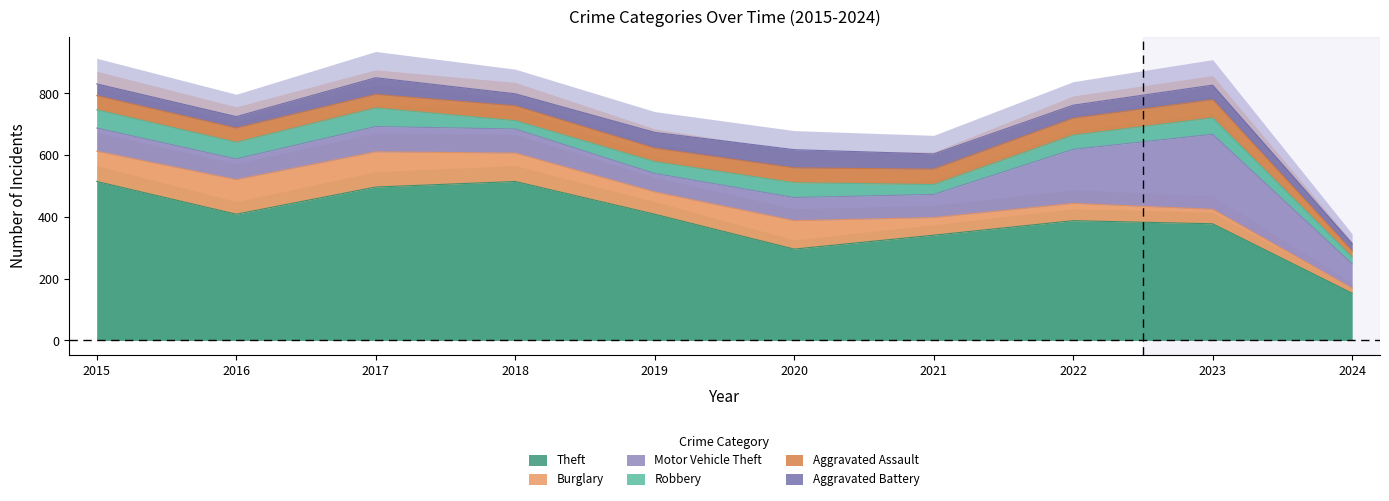

How many interior local valleys does the Robbery series have?

3